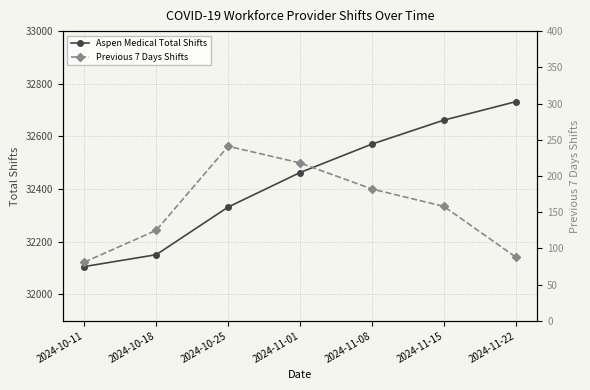

At which category does the chart reach its minimum across all series?

2024-10-11